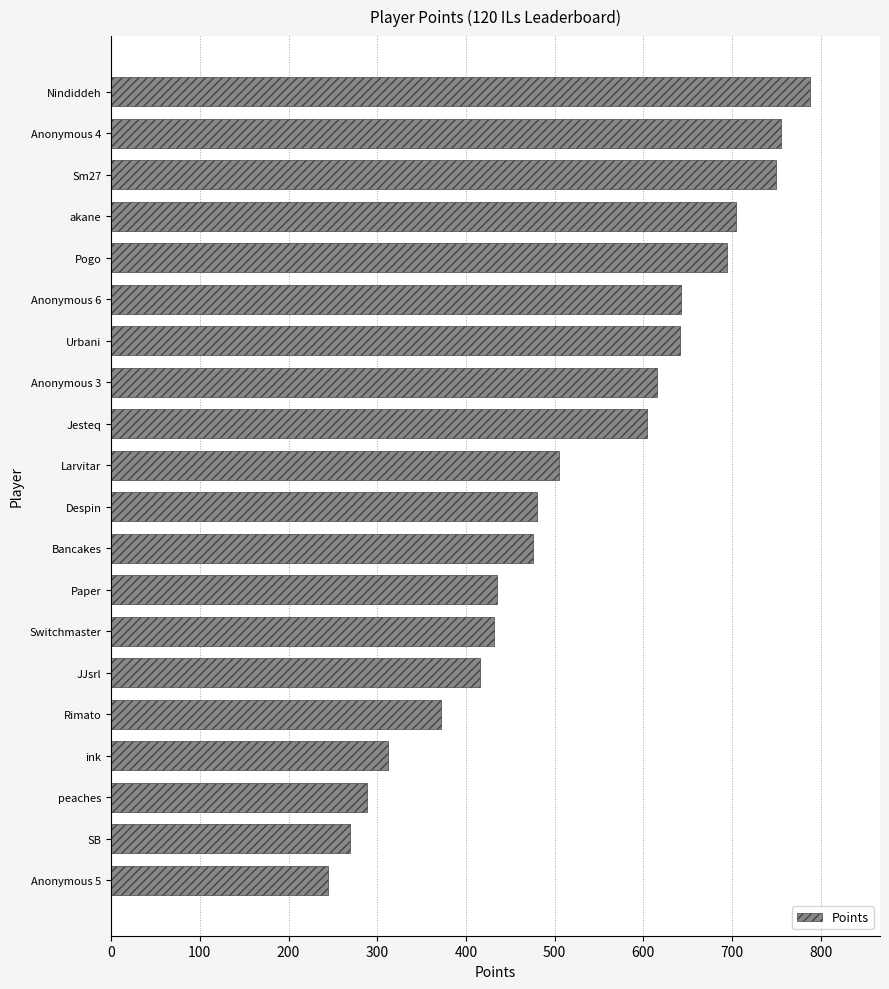

What is the change in value from Pogo to Anonymous 3?

-79